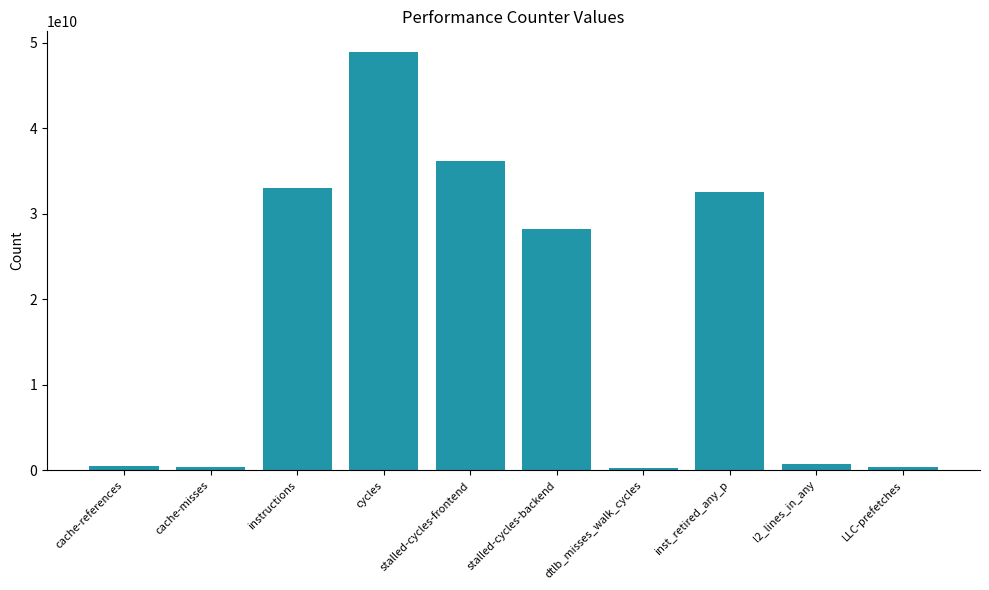

At which label is the value closest to 24569341251?

stalled-cycles-backend